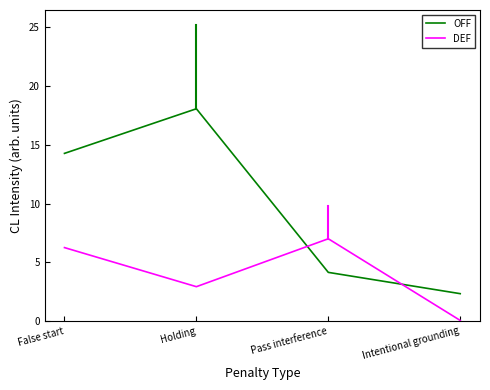

What is the label of the 2nd point from the left?

Holding